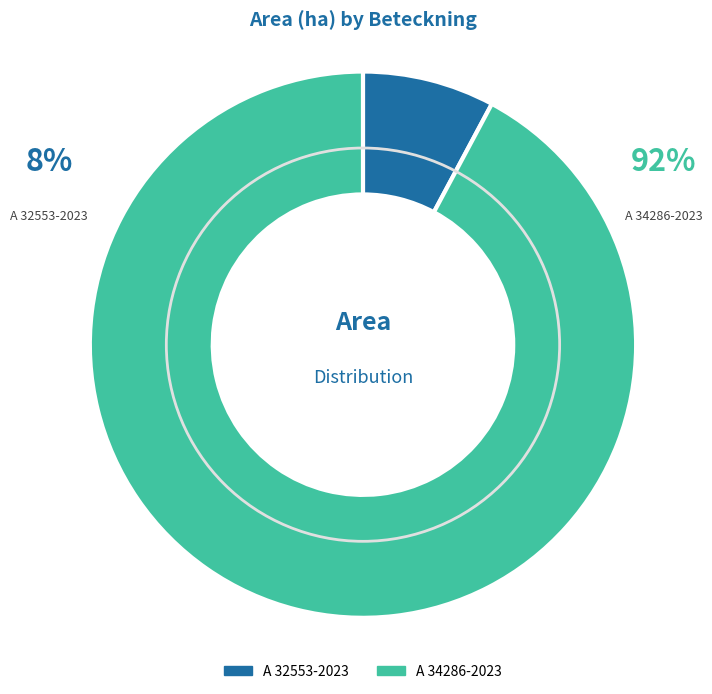

To the nearest percent, what is the difference between the A 34286-2023 and A 32553-2023 slice percentages?

84%